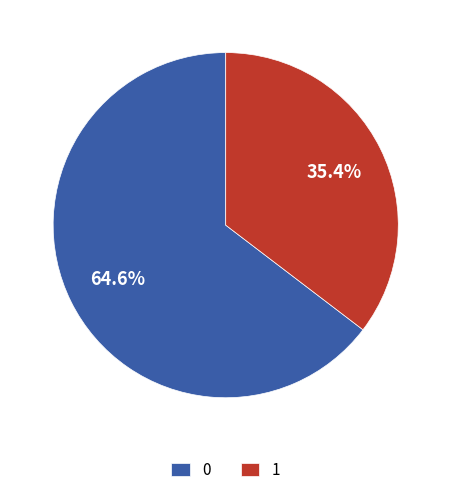

What percentage is the 1 slice, to the nearest percent?

35%